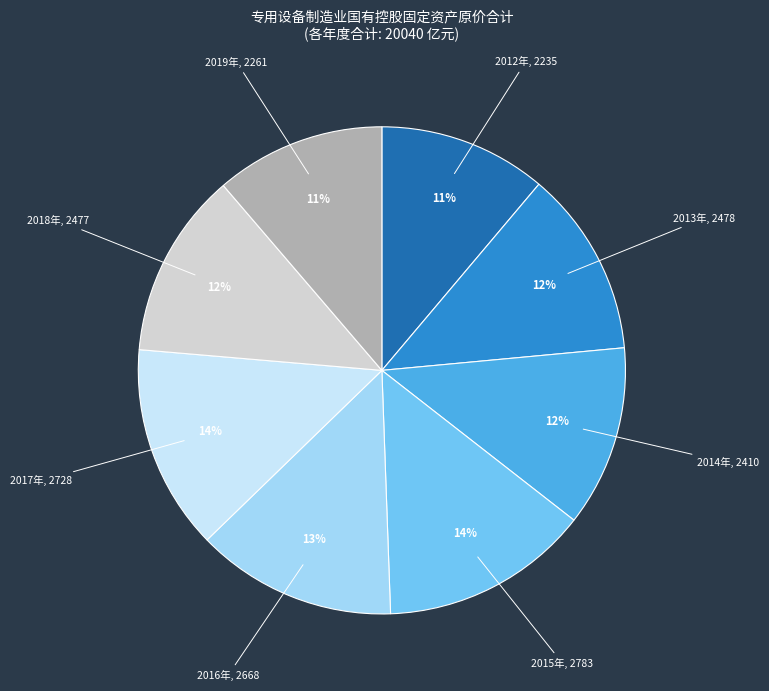

What is the ratio of the value at 2018年 to the value at 2012年?

1.1